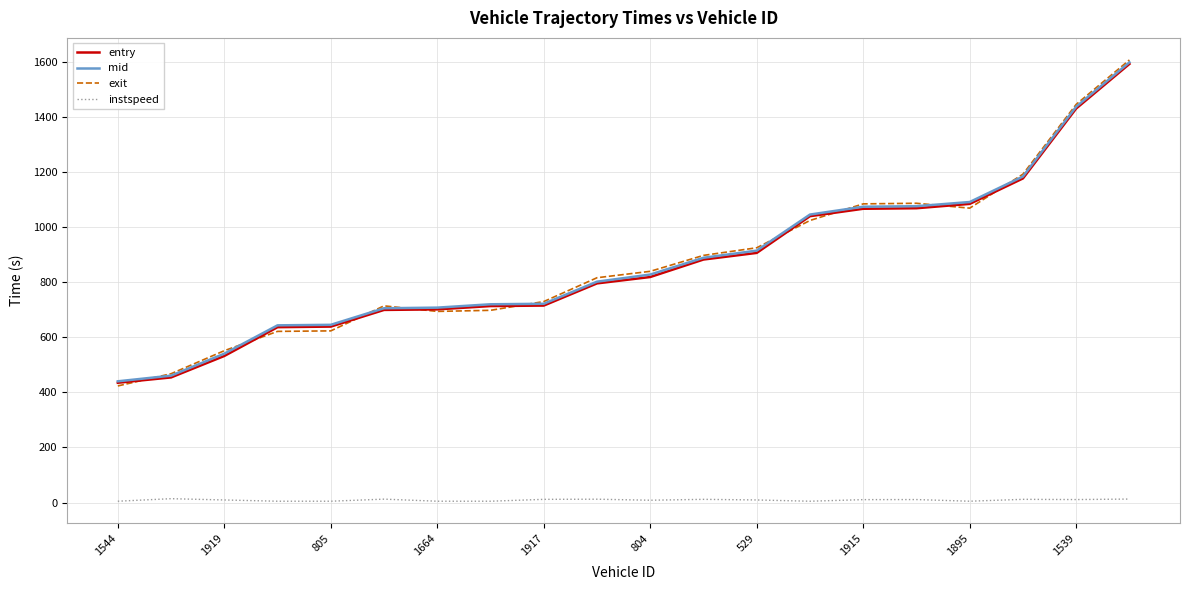

True or false: instspeed and entry intersect in this chart.

False